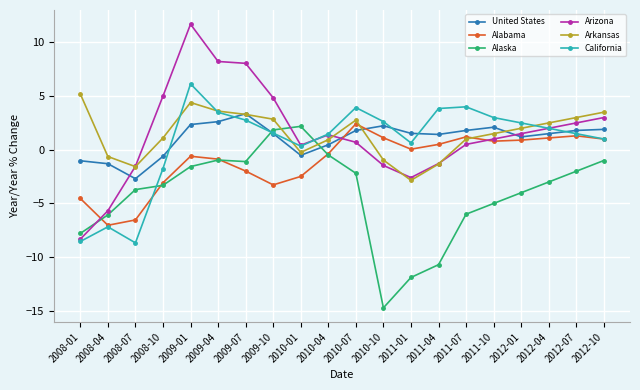

What is the label of the 9th point from the left?

2010-01